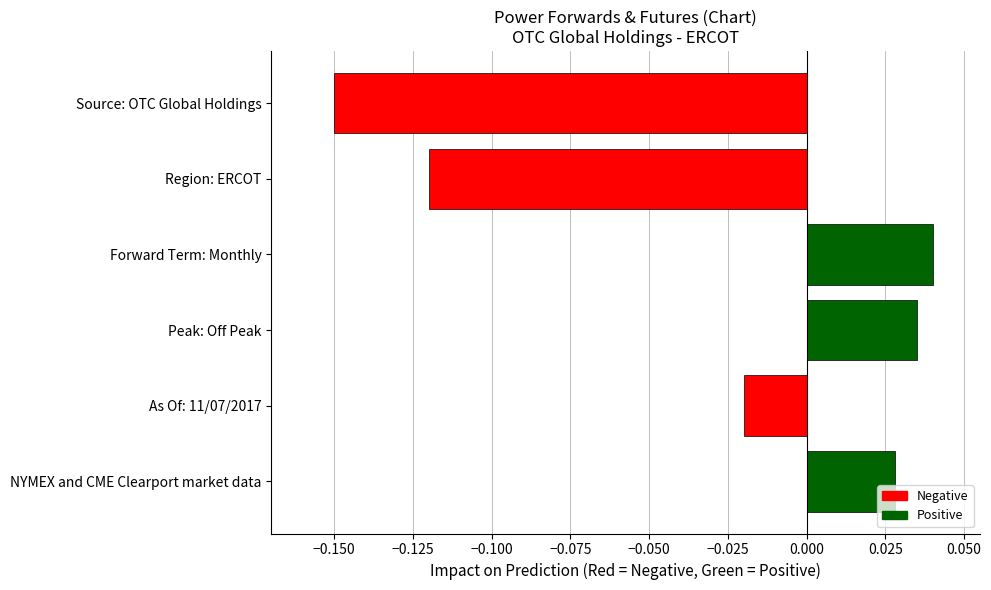

What is the change in value from Source: OTC Global Holdings to NYMEX and CME Clearport market data?

+0.2